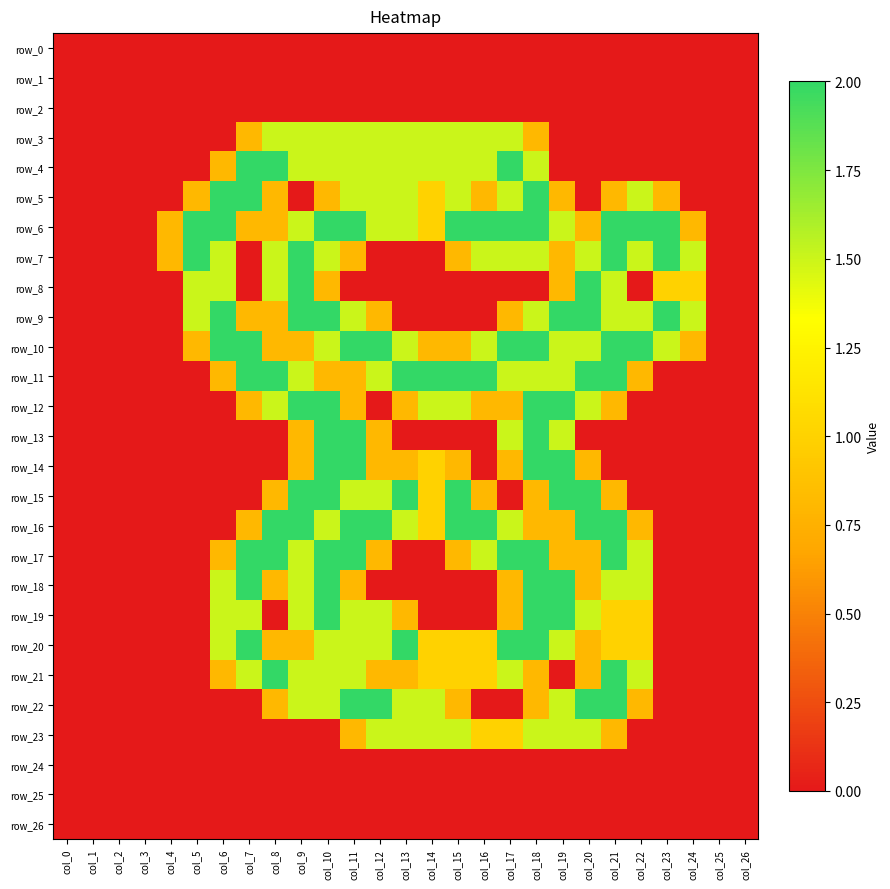

Which category has the highest value in the row_20 series?

col_7